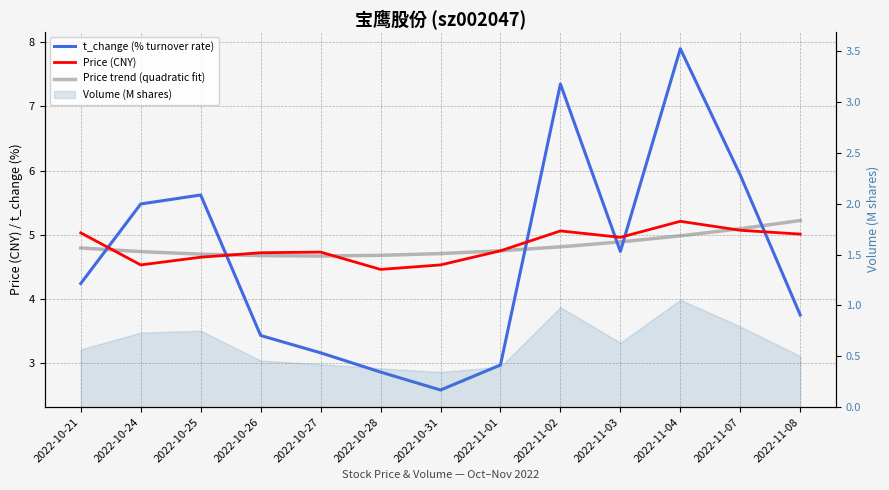

How many times do t_change (% turnover rate) and Price trend (quadratic fit) cross each other?

6